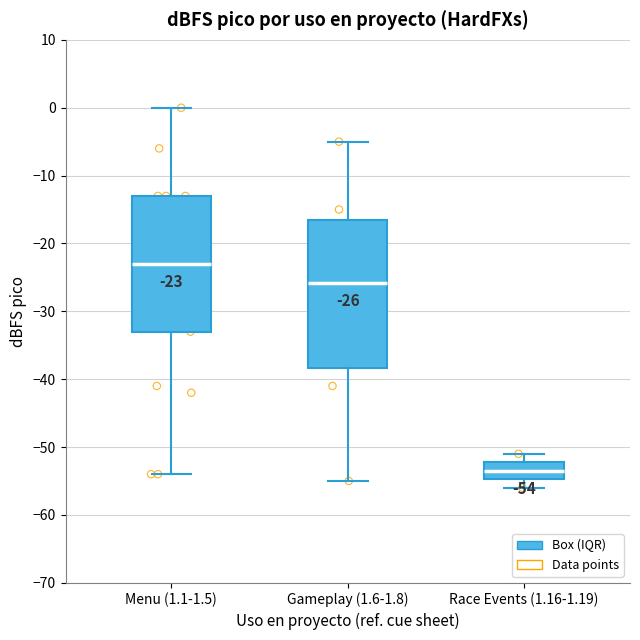

Which box is the tallest, from its lower edge to its upper edge?

Gameplay (1.6-1.8)